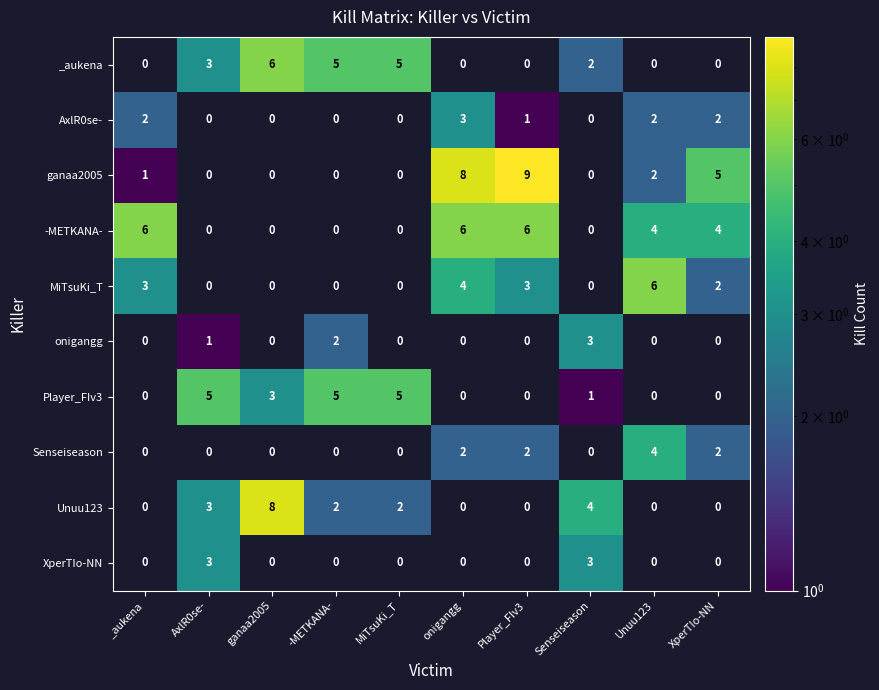

Is it true that Senseiseason equals 1 at MiTsuKi_T?

False